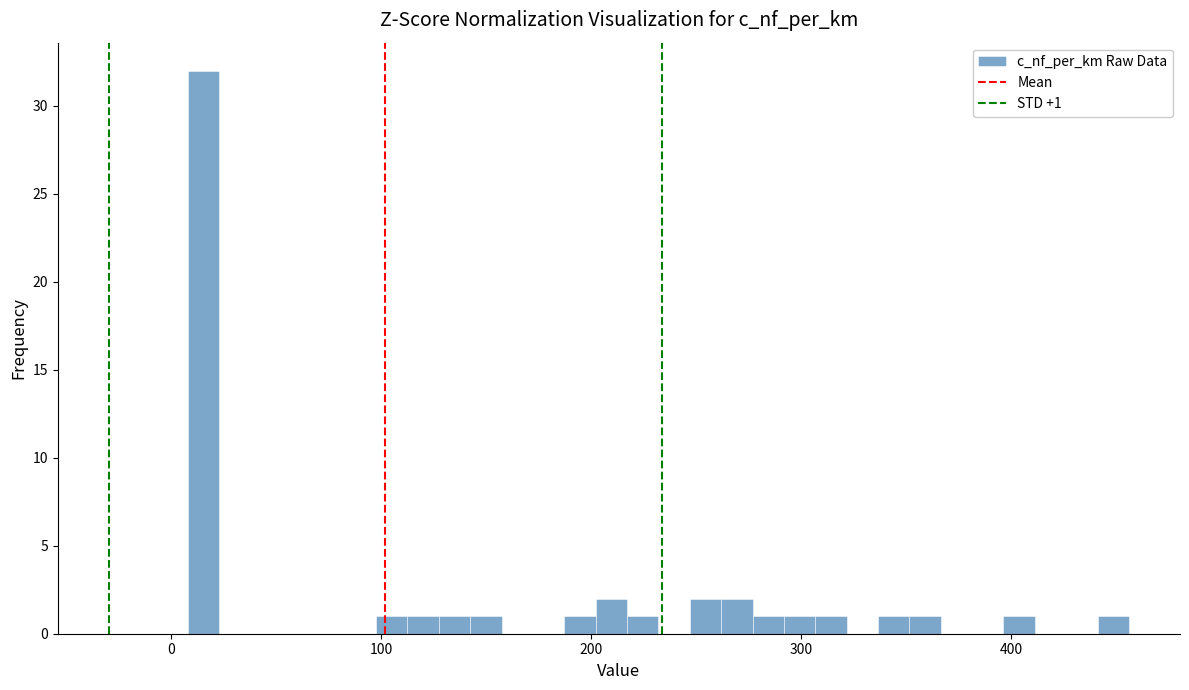

Around what value on the x-axis is the tallest bar? Give the approximate position of its centre, as read against the axis.

20